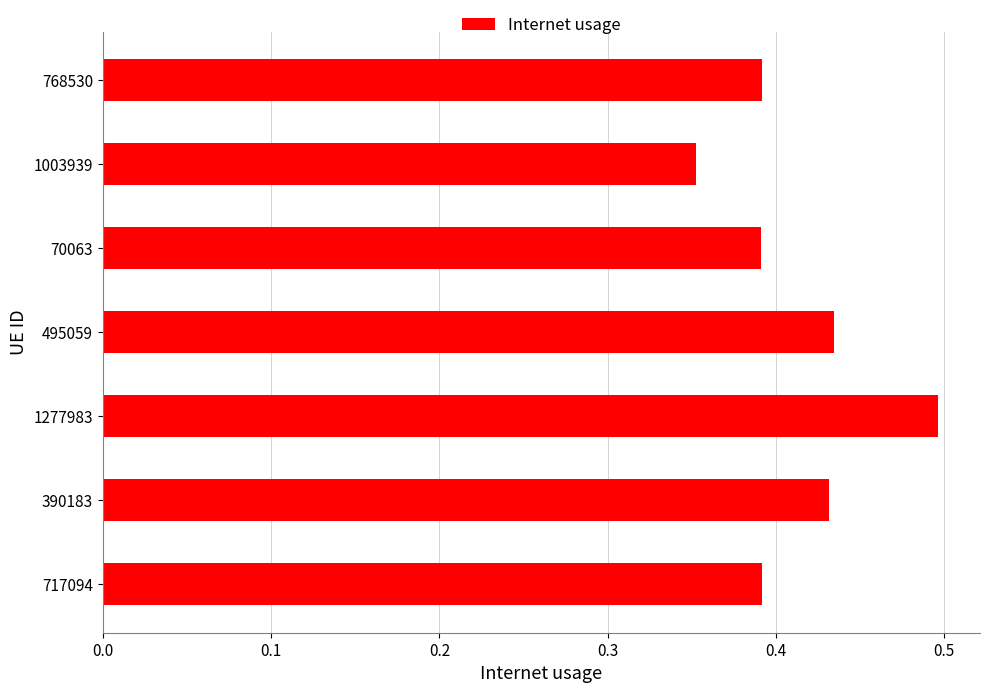

Which label corresponds to the largest value in the chart?

1277983